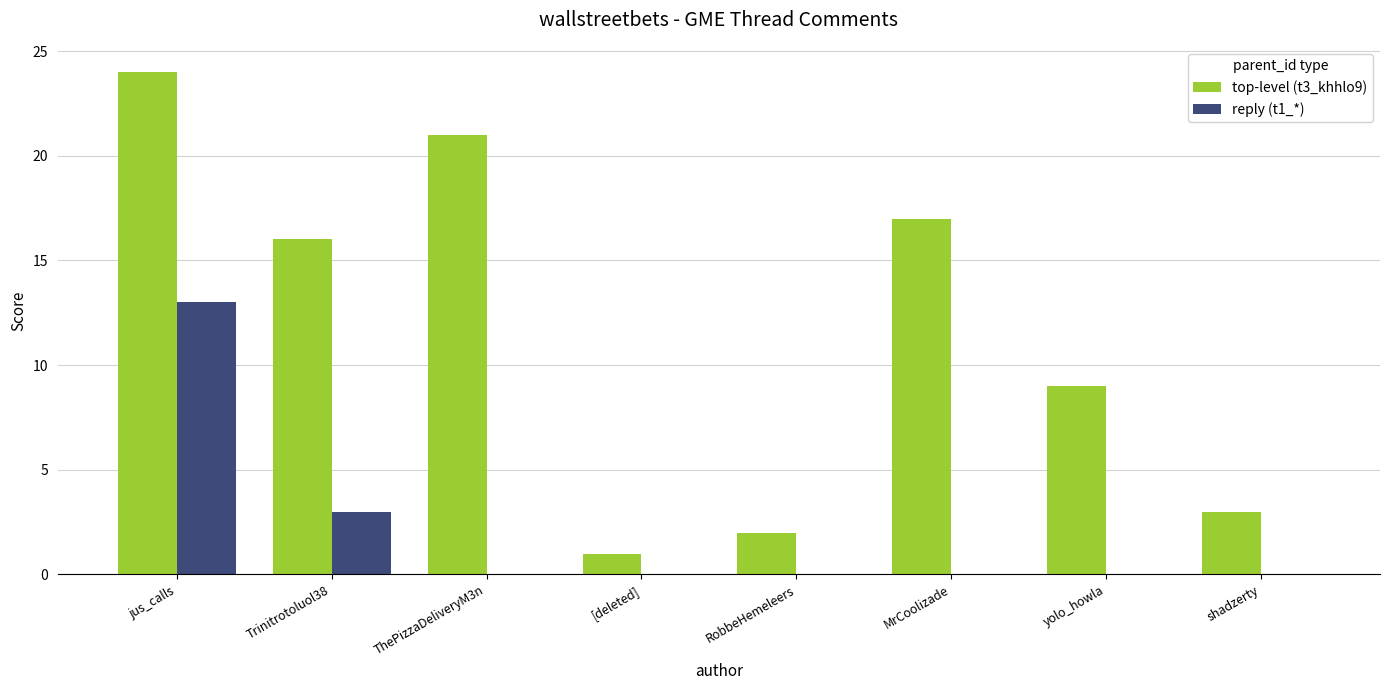

Reading right to left, list all the values displayed in this chart.

top-level (t3_khhlo9): shadzerty=3	yolo_howla=9	MrCoolizade=17	RobbeHemeleers=2	[deleted]=1	ThePizzaDeliveryM3n=21	Trinitrotoluol38=16	jus_calls=24
reply (t1_*): shadzerty=0	yolo_howla=0	MrCoolizade=0	RobbeHemeleers=0	[deleted]=0	ThePizzaDeliveryM3n=0	Trinitrotoluol38=3	jus_calls=13